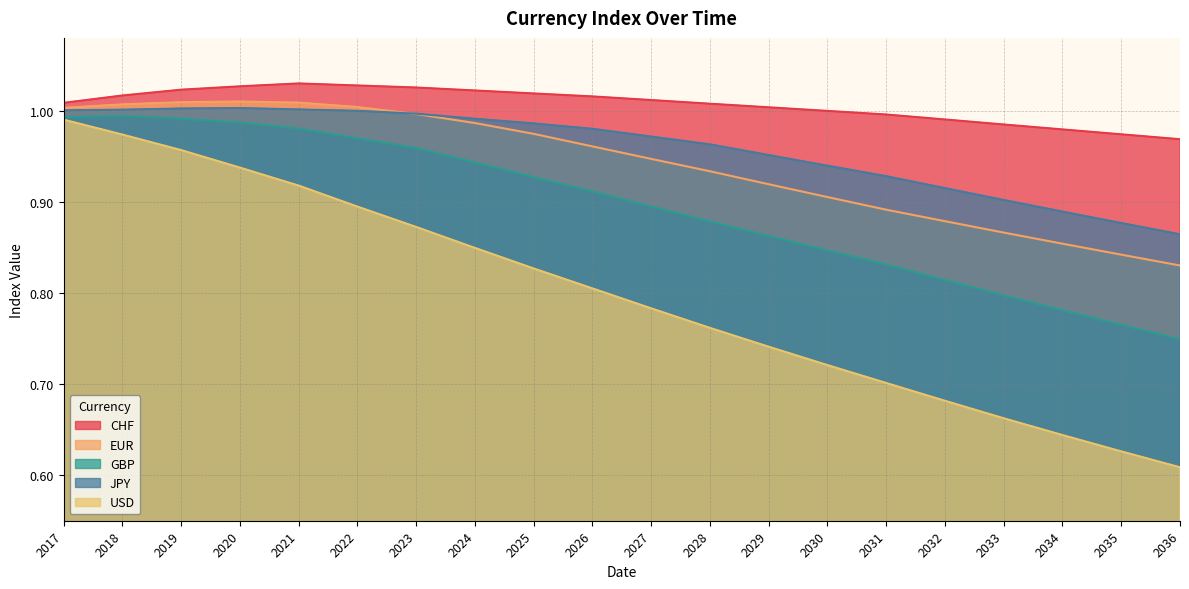

True or false: CHF and EUR intersect in this chart.

False